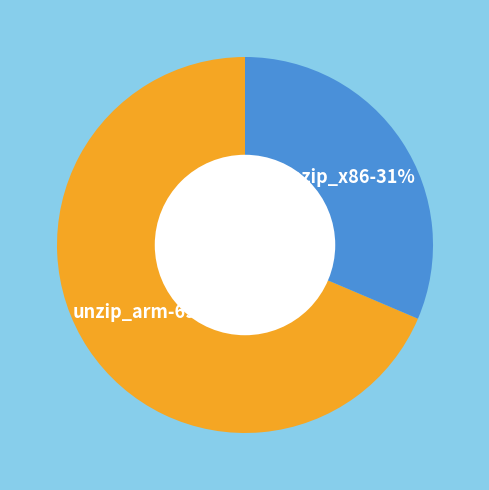

What percentage do unzip_x86 and unzip_arm together represent?

100.0%